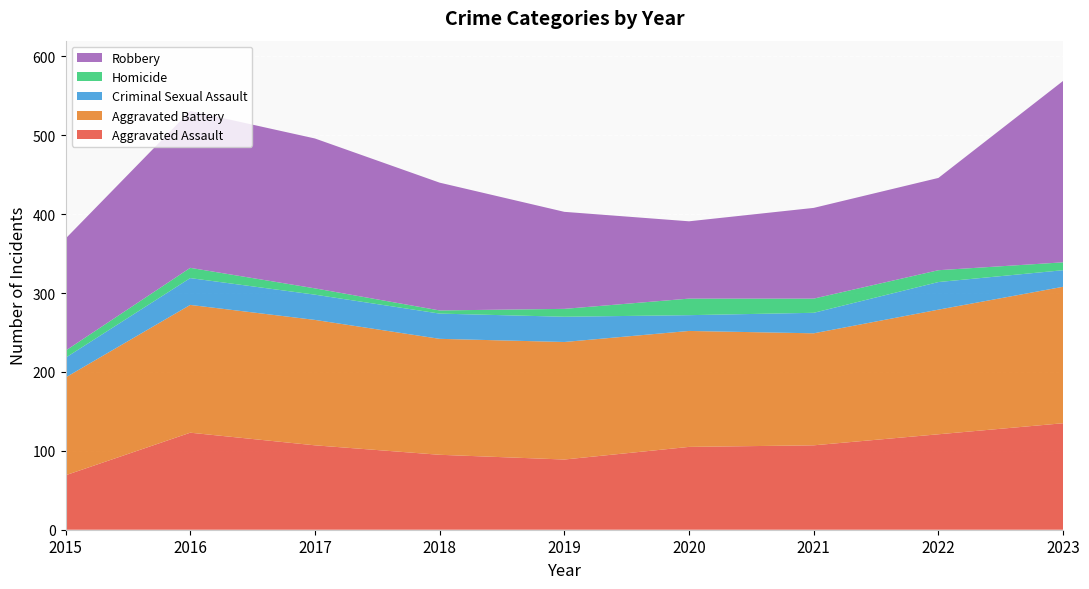

Reading left to right, what are all the values shown in this chart?

Aggravated Assault: 2015=69	2016=123	2017=107	2018=95	2019=89	2020=105	2021=107	2022=121	2023=135
Aggravated Battery: 2015=124	2016=162	2017=159	2018=147	2019=149	2020=147	2021=142	2022=158	2023=173
Criminal Sexual Assault: 2015=25	2016=34	2017=32	2018=32	2019=32	2020=20	2021=26	2022=35	2023=21
Homicide: 2015=9	2016=13	2017=8	2018=4	2019=10	2020=21	2021=18	2022=15	2023=10
Robbery: 2015=142	2016=199	2017=190	2018=162	2019=123	2020=98	2021=115	2022=117	2023=230